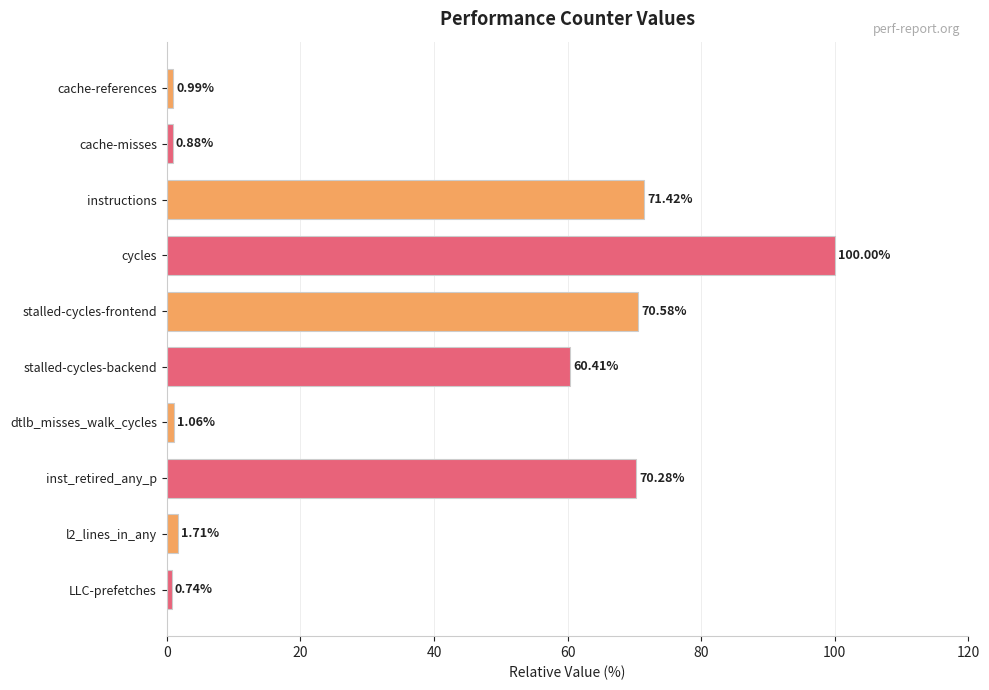

How many bars are there in total?

10